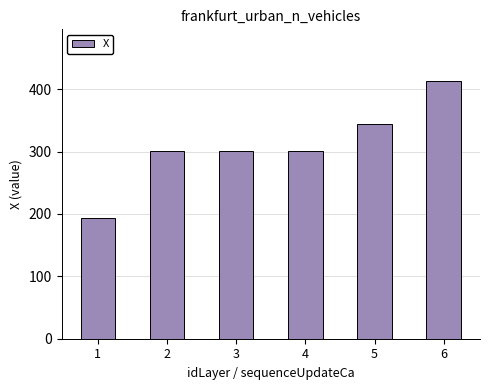

How many bars are there in total?

6